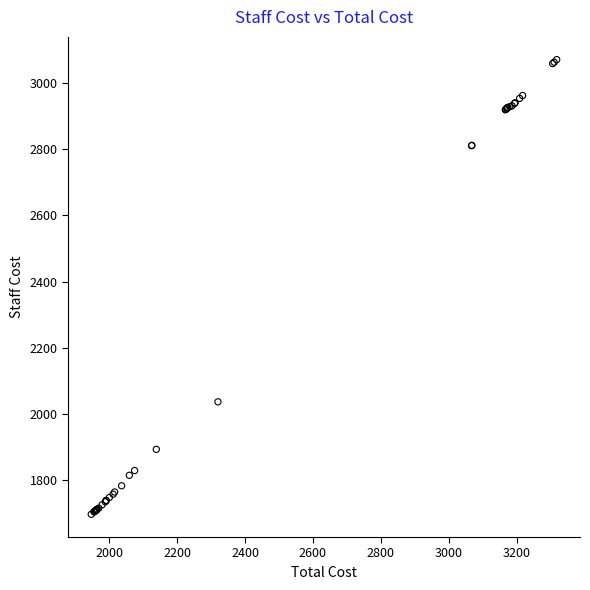

What Y value in the scatter plot is closest to 2383?

2037.0